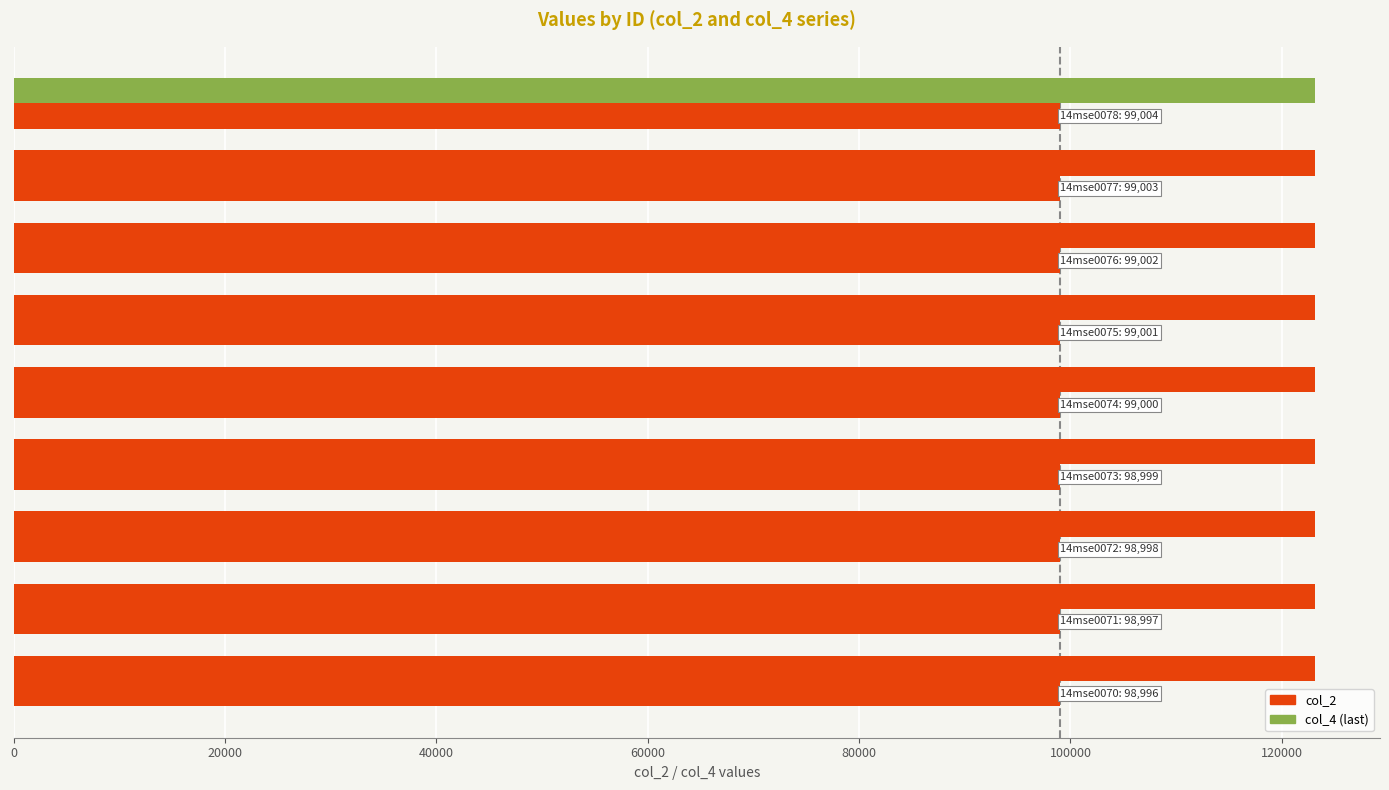

How many distinct data groups are displayed?

2